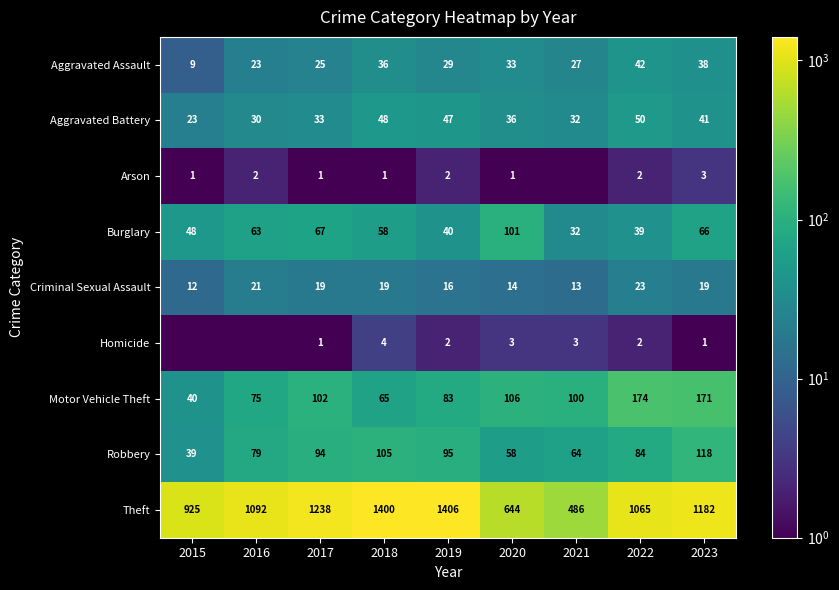

How many data points in Burglary are less than 58?

4